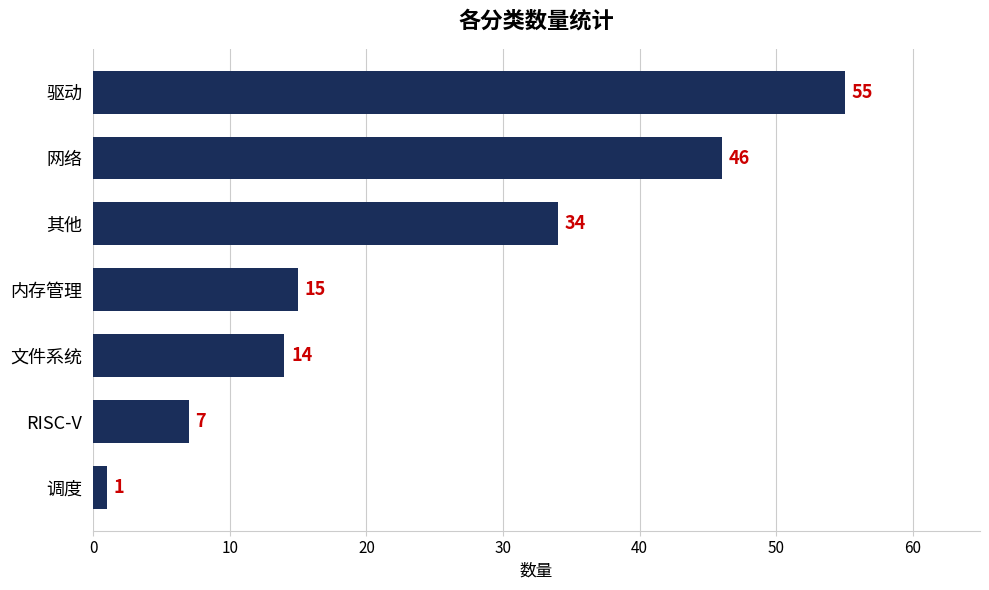

How many values are between 7 and 46?

5